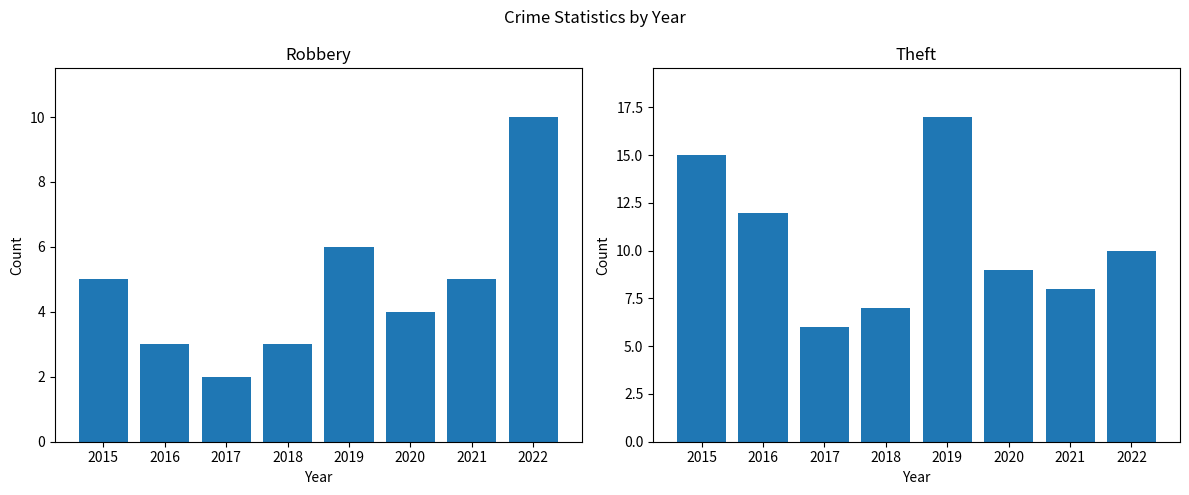

Which series has the widest spread of values?

Theft